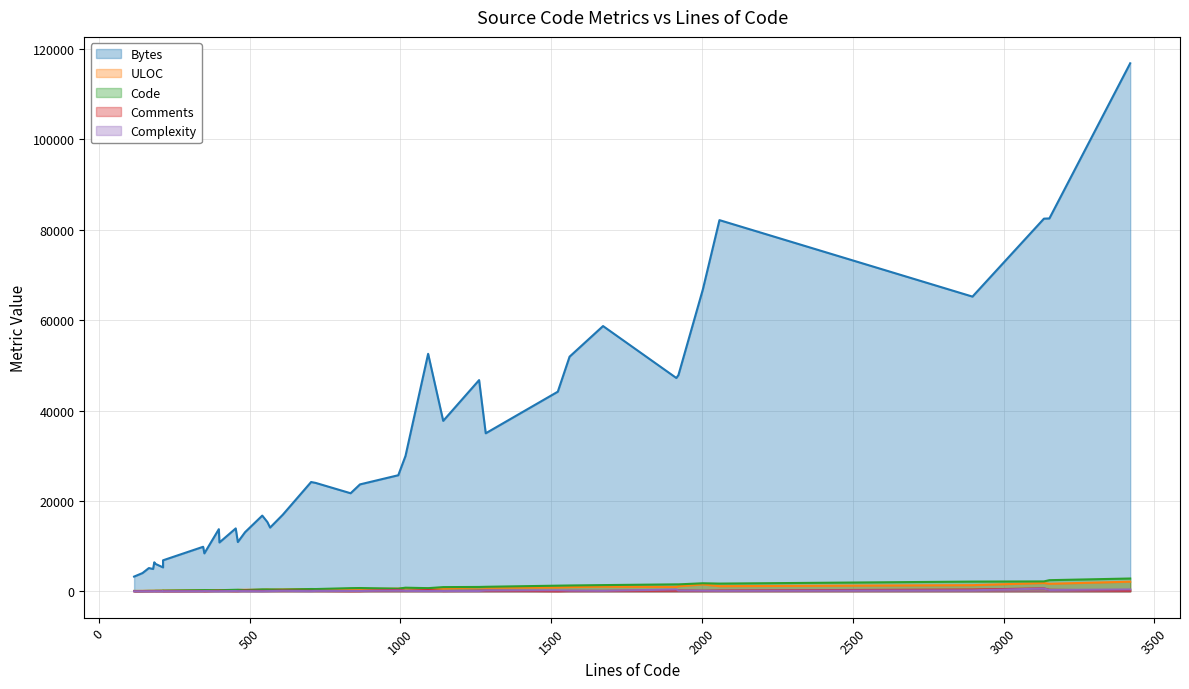

True or false: ULOC and Complexity cross at least once.

False